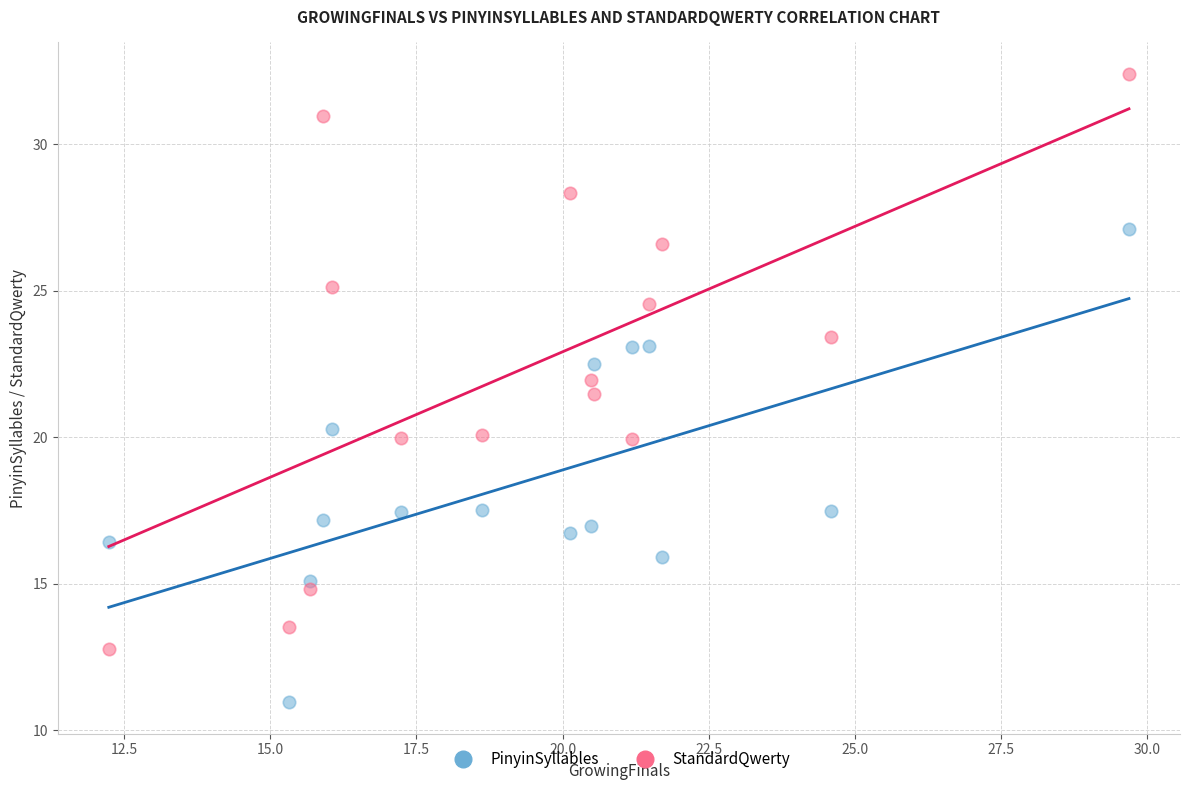

Which series contains the highest Y value?

StandardQwerty